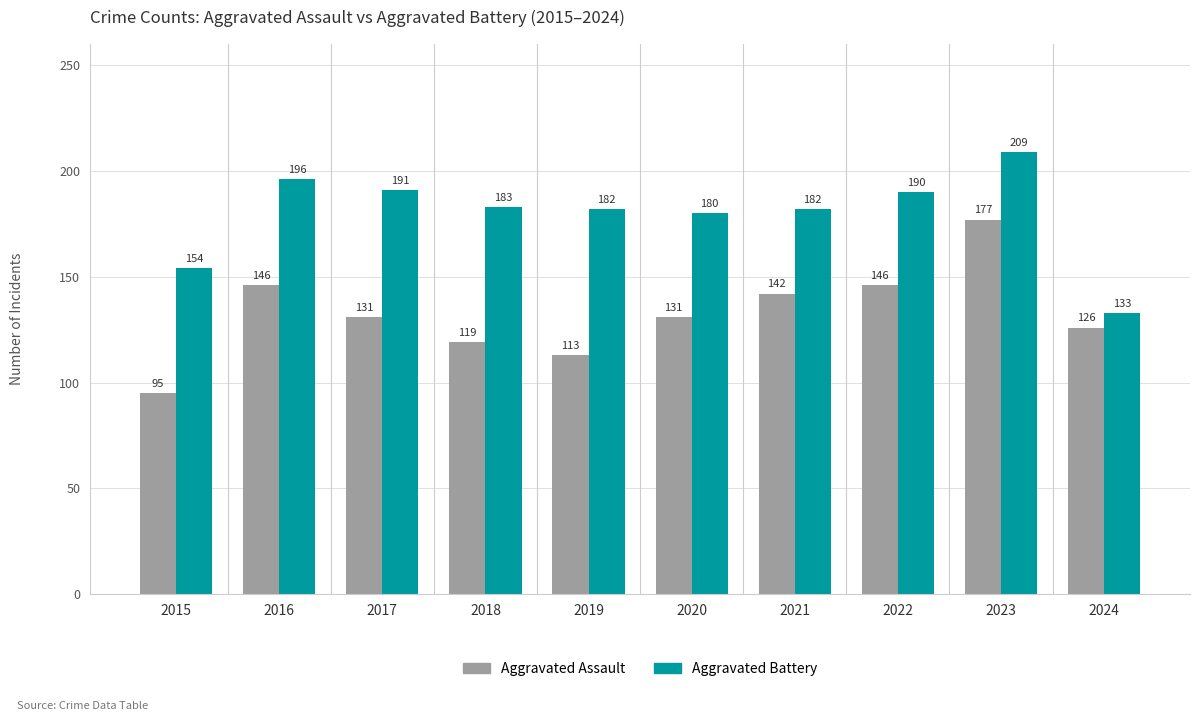

What is the difference between the maximum and minimum values in the Aggravated Assault series?

82